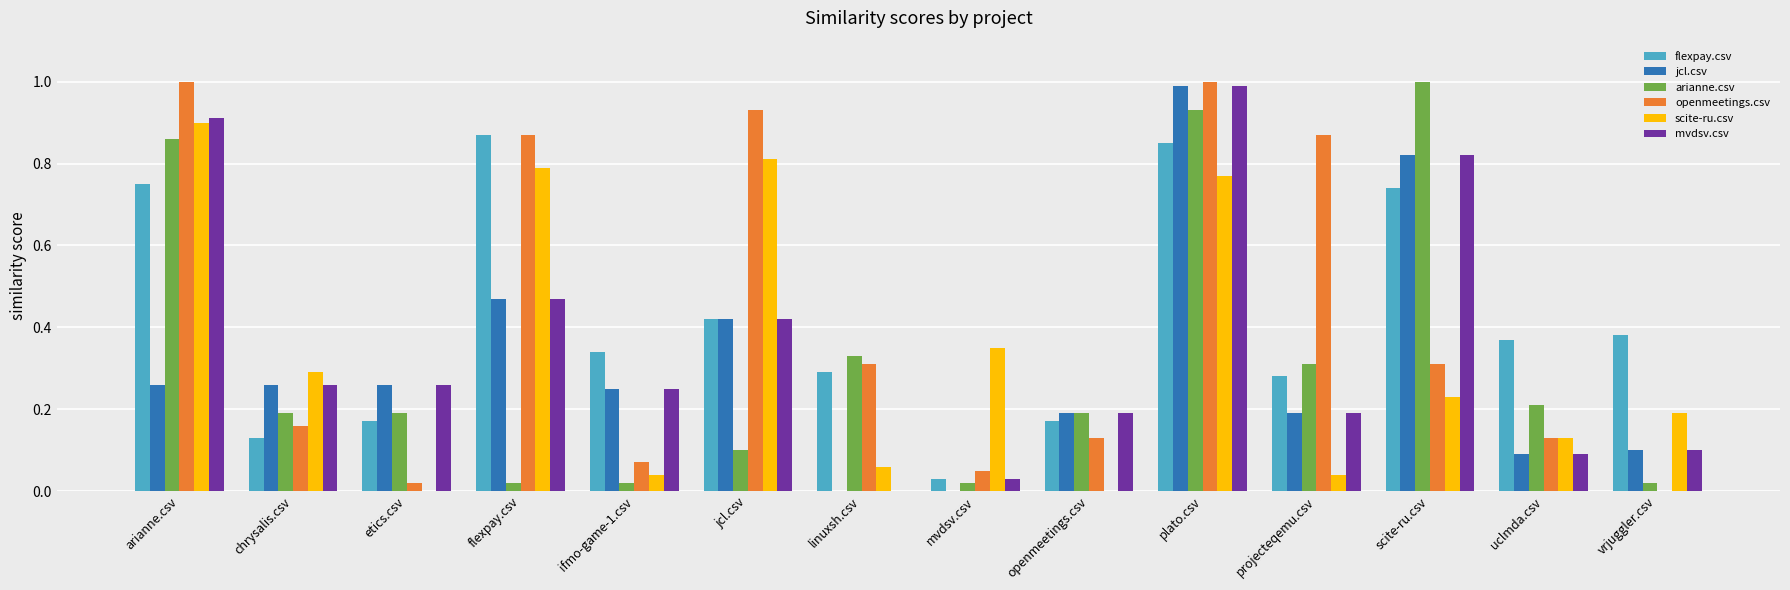

What is the maximum value for jcl.csv?

1.0